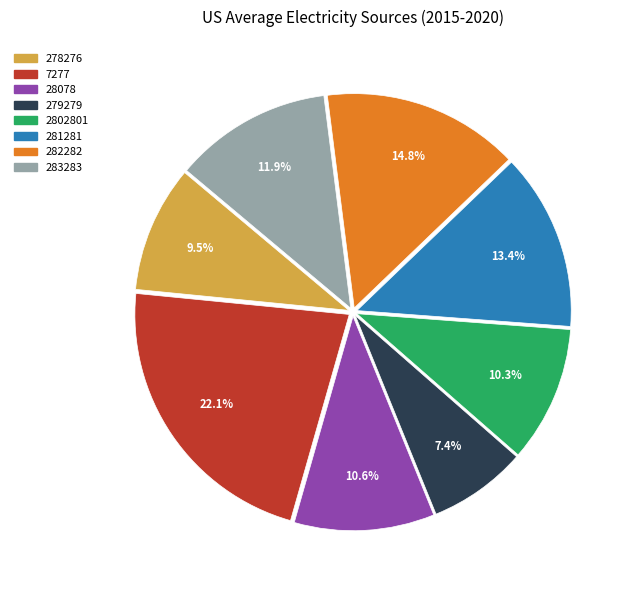

To the nearest percent, what is the average slice percentage?

12%